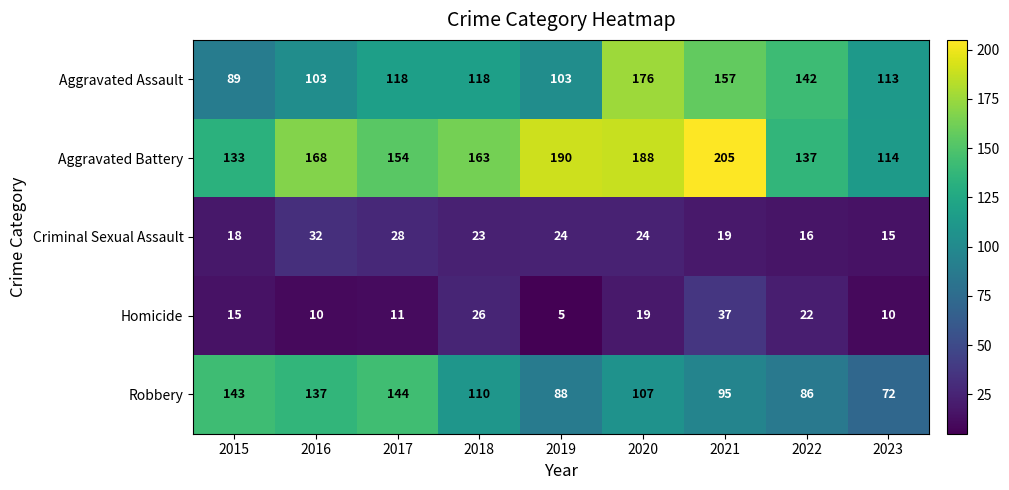

At which label does Aggravated Battery first exceed 163?

2016